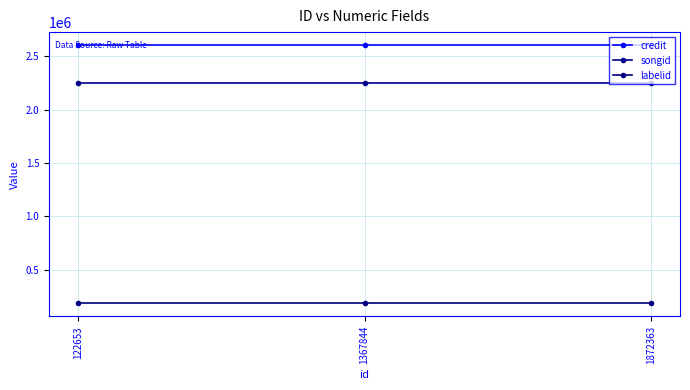

True or false: labelid has a value of 182386 at 122653.

True